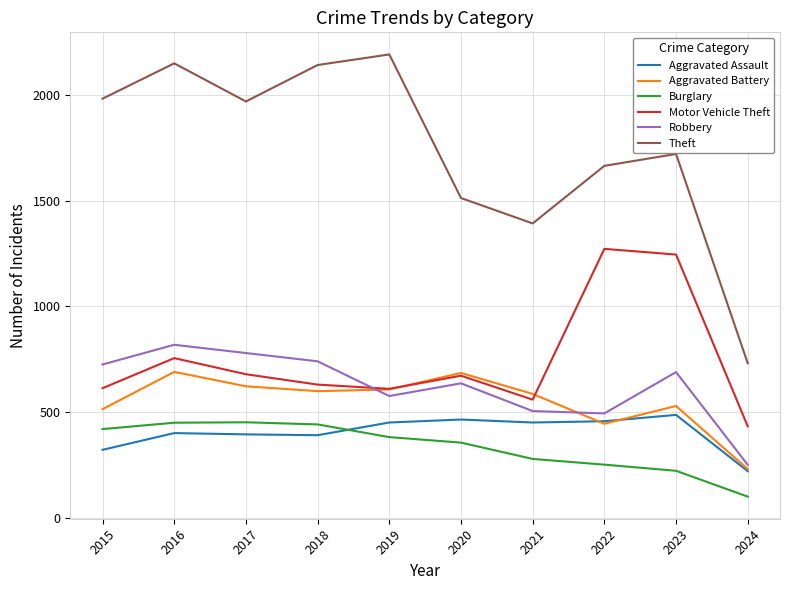

Which category has the lowest value in the Aggravated Assault series?

2024